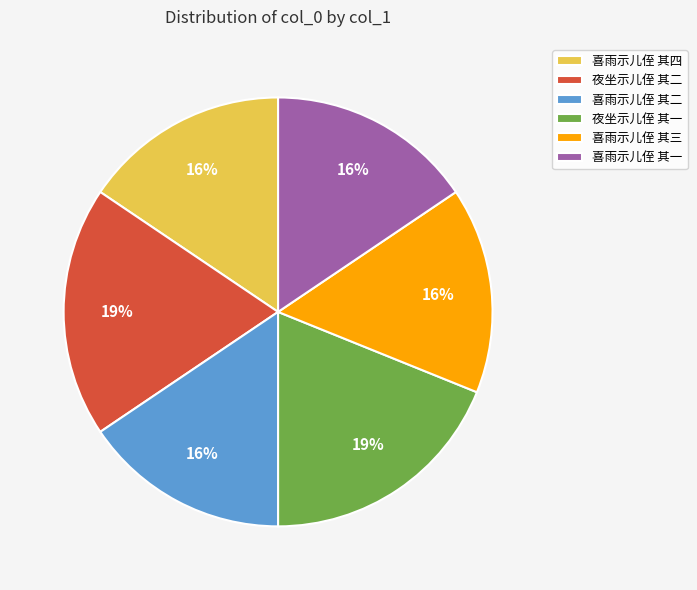

The 夜坐示儿侄 其二 slice represents 7% of the pie. True or false?

False